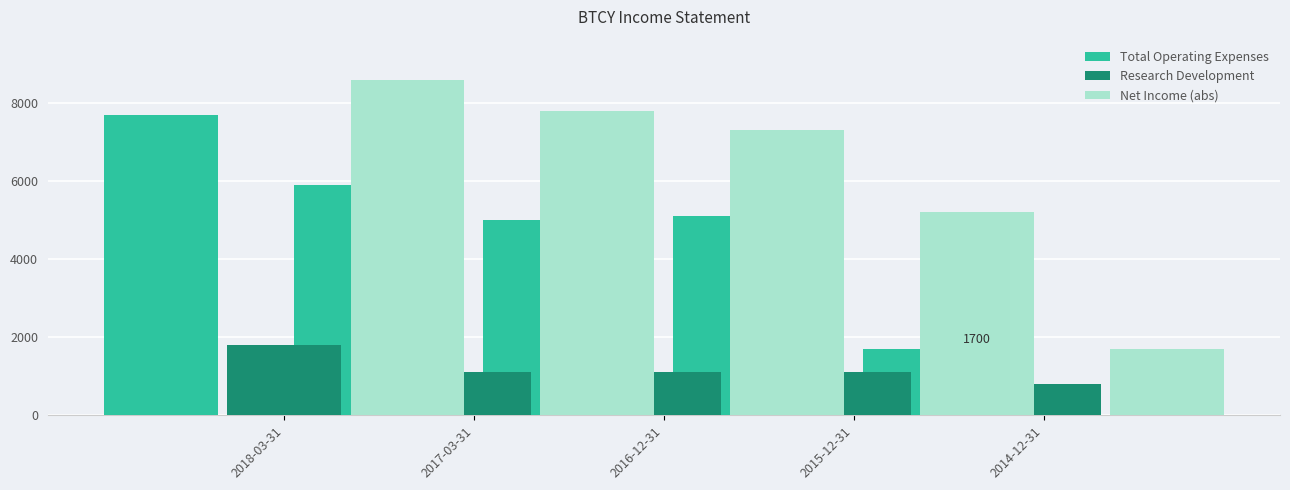

What is the difference between the highest and lowest values at 2014-12-31?

900